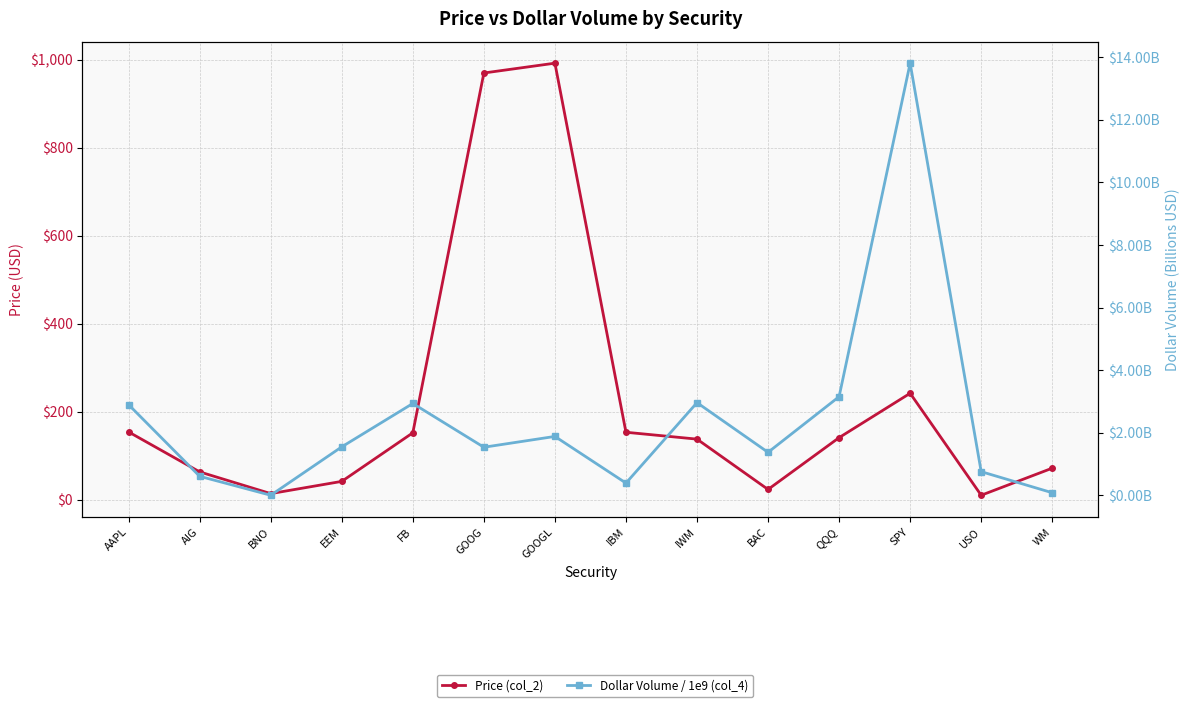

Which category has the highest value across all series?

GOOGL